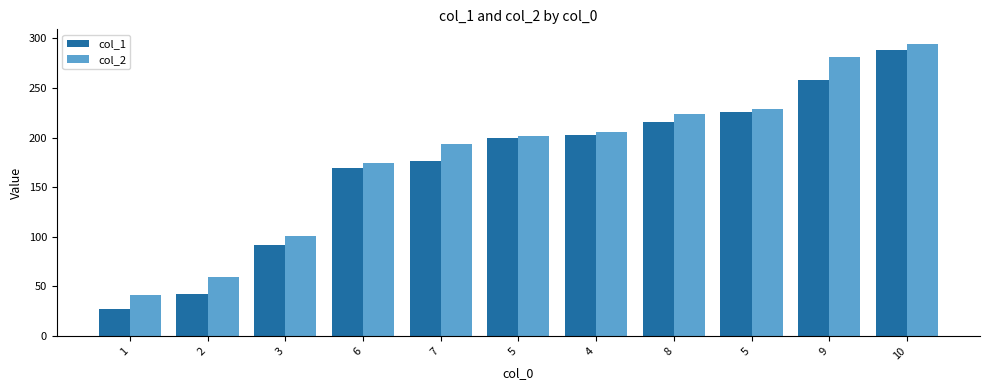

How many distinct data groups are displayed?

2